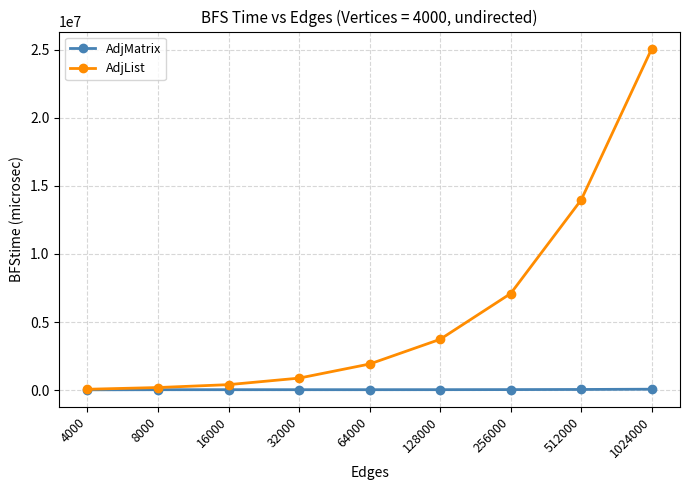

List the series in order of their peak value, lowest first.

AdjMatrix, AdjList